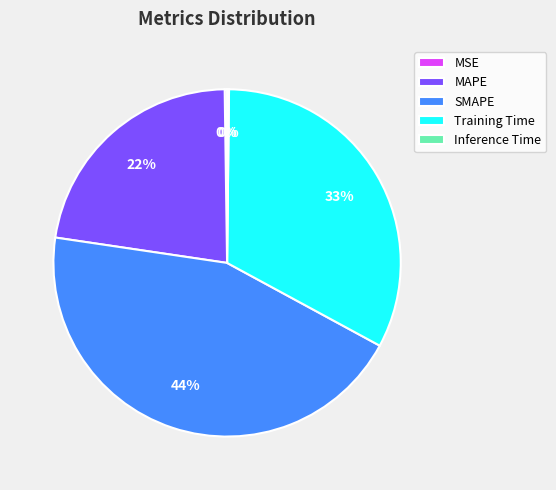

Do MAPE and SMAPE together represent more than half of the pie?

Yes